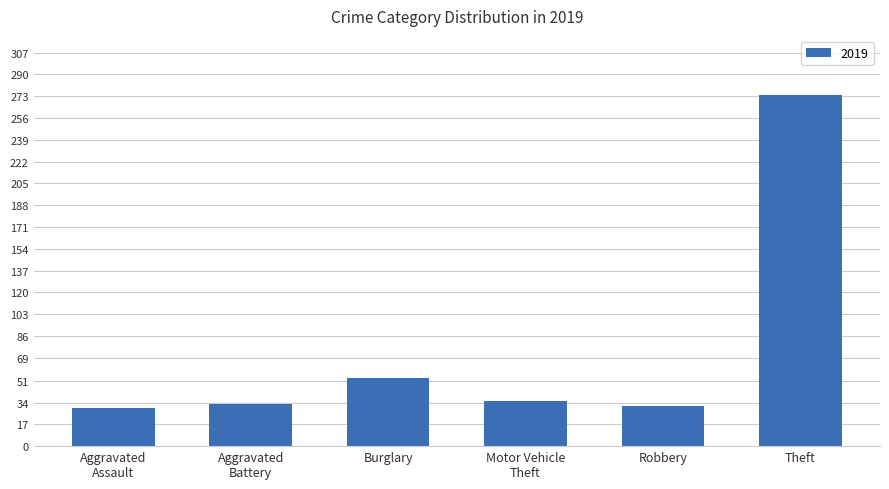

At which label is the value closest to 152?

Burglary